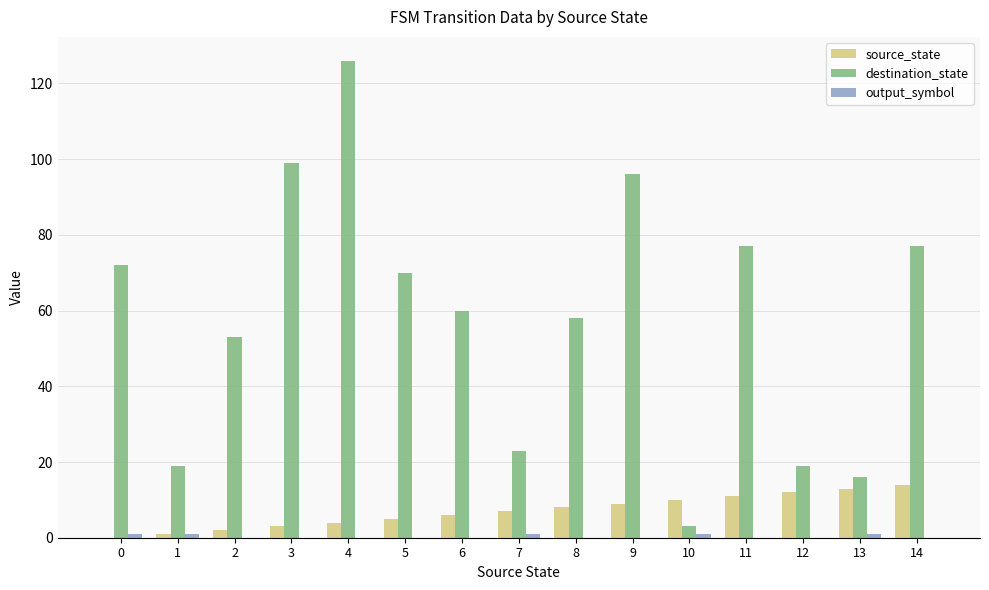

How many groups of bars are there?

15